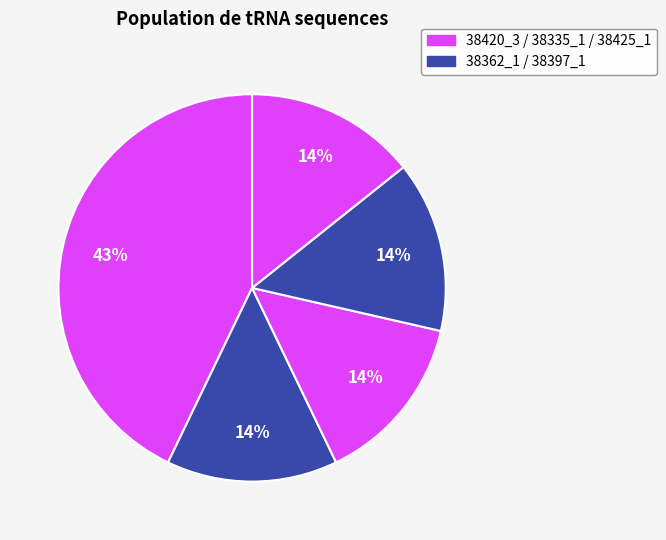

Count the number of slices in the pie.

5